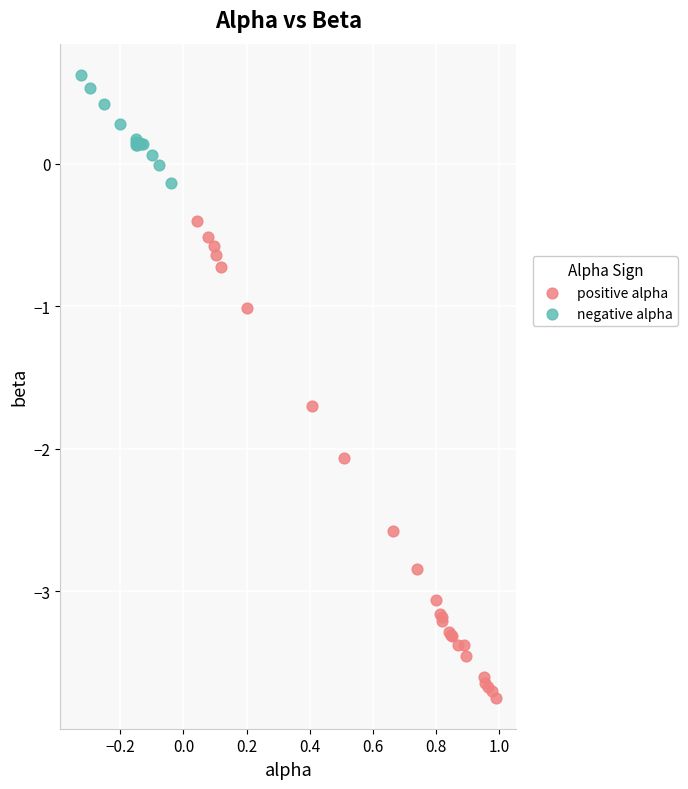

What are all the series names shown in the legend?

positive alpha, negative alpha